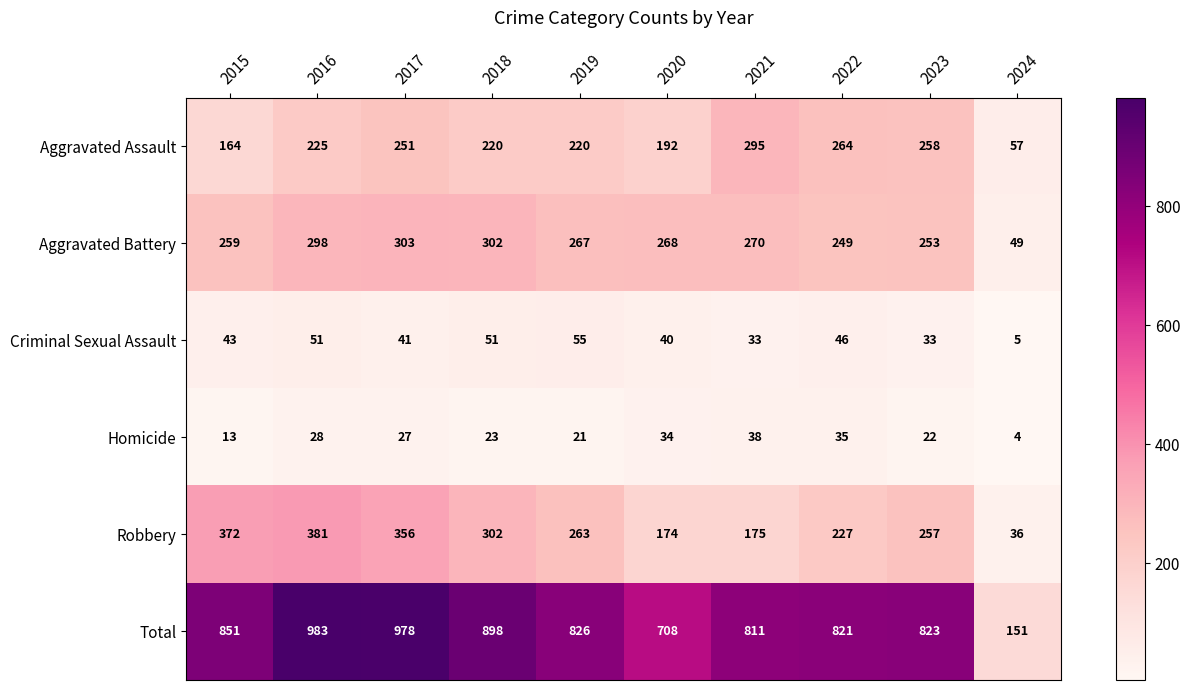

What is the average value of the Homicide series?

24